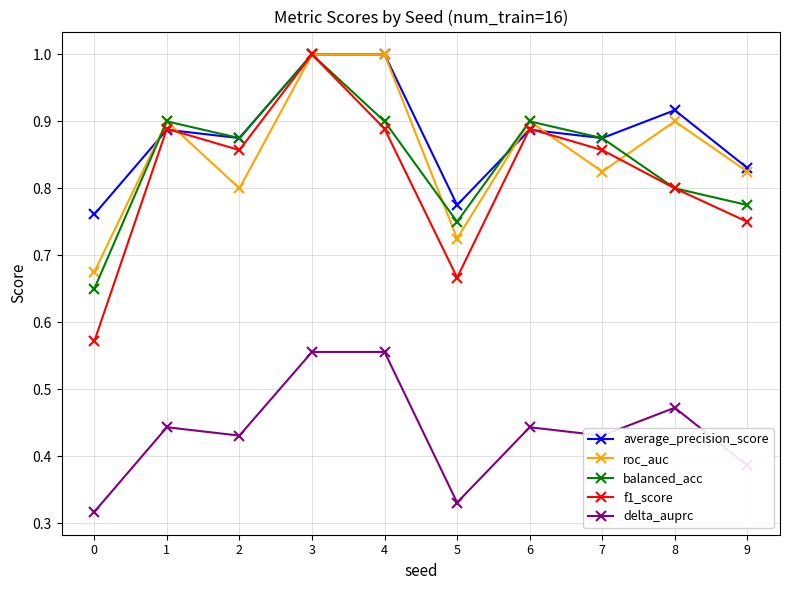

True or false: f1_score and delta_auprc cross at least once.

False